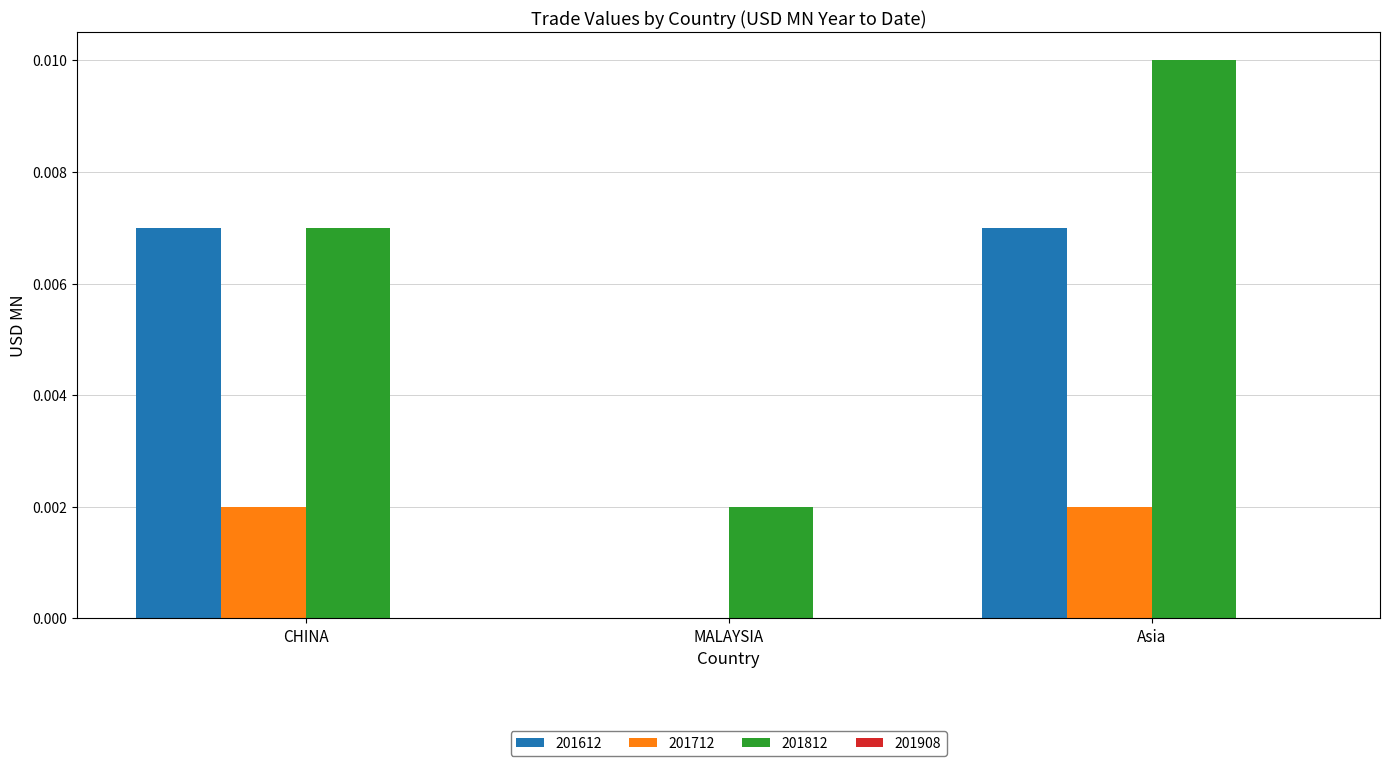

Which series changed the most between CHINA and MALAYSIA?

201612